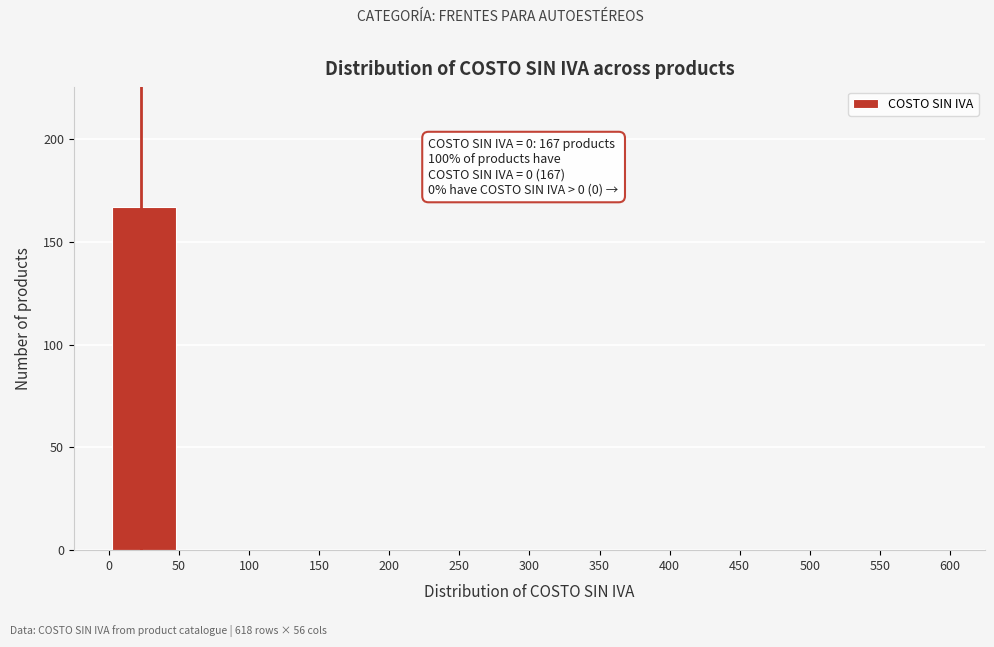

Over which range of the x-axis is the bar tallest?

0 to 50